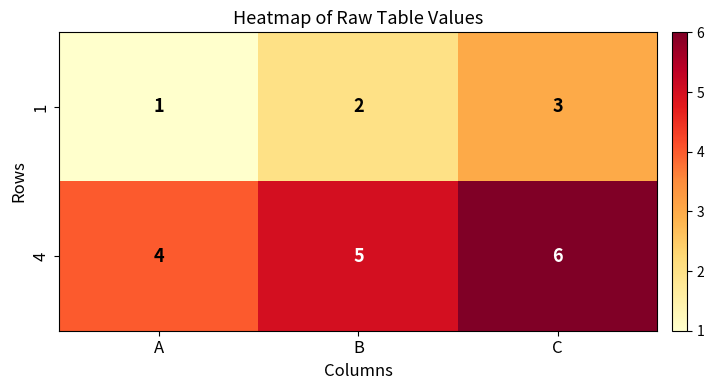

Which category has the lowest value across all series?

A